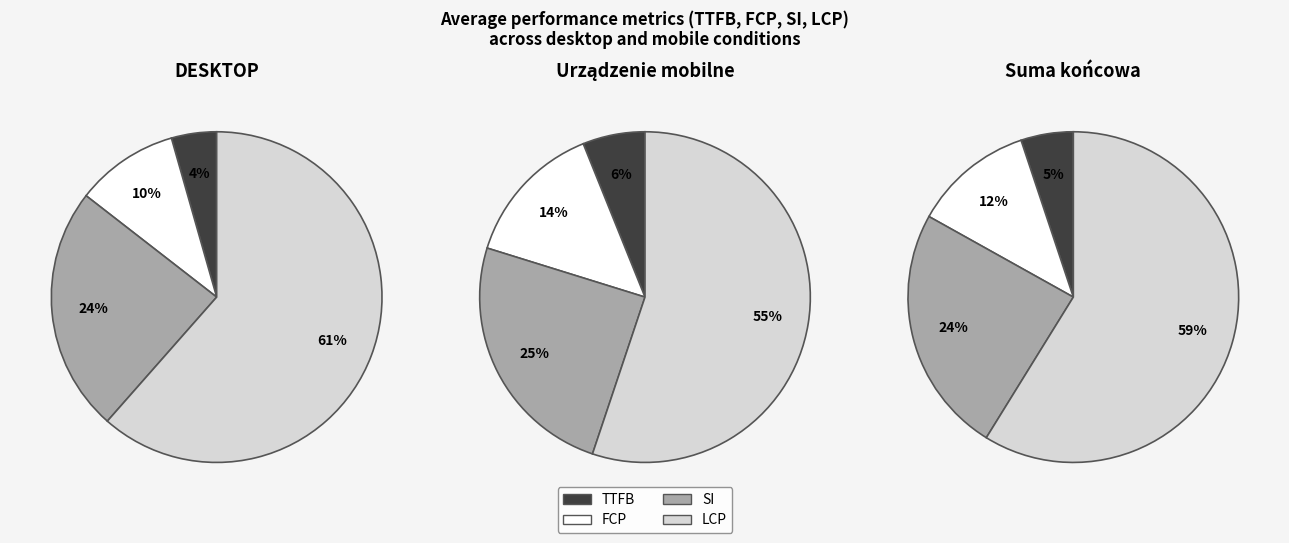

To the nearest percent, what is the difference between the largest and smallest slice percentages?

57%